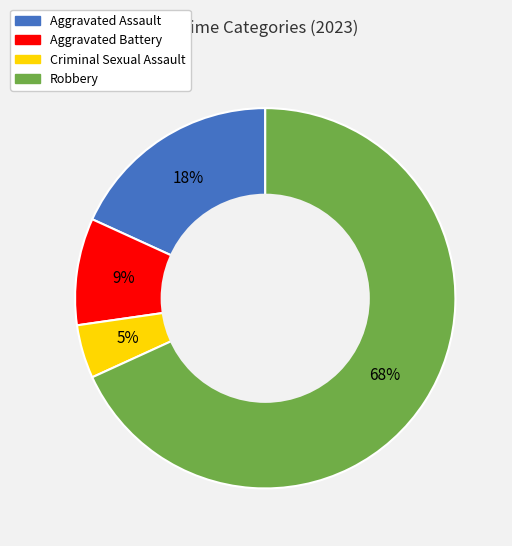

True or false: Aggravated Battery accounts for 1% of the total.

False